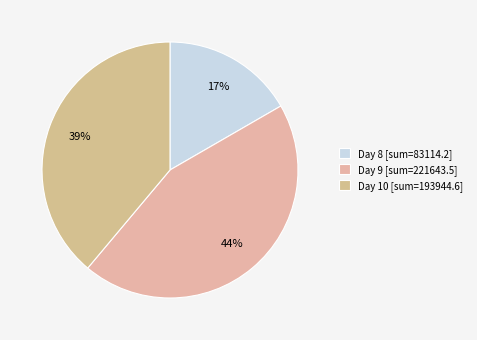

Rank the categories by value from highest to lowest.

Day 9 [sum=221643.5], Day 10 [sum=193944.6], Day 8 [sum=83114.2]